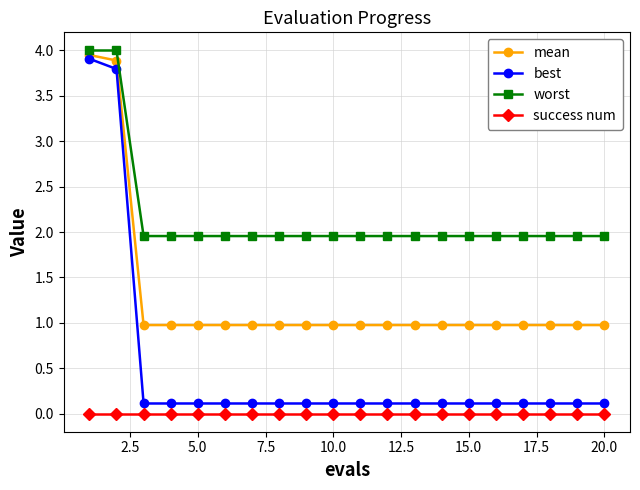

Which series has the largest total across all categories?

worst